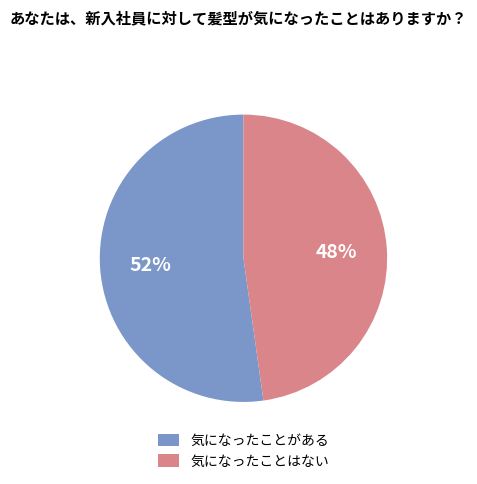

The 気になったことはない slice represents 58% of the pie. True or false?

False